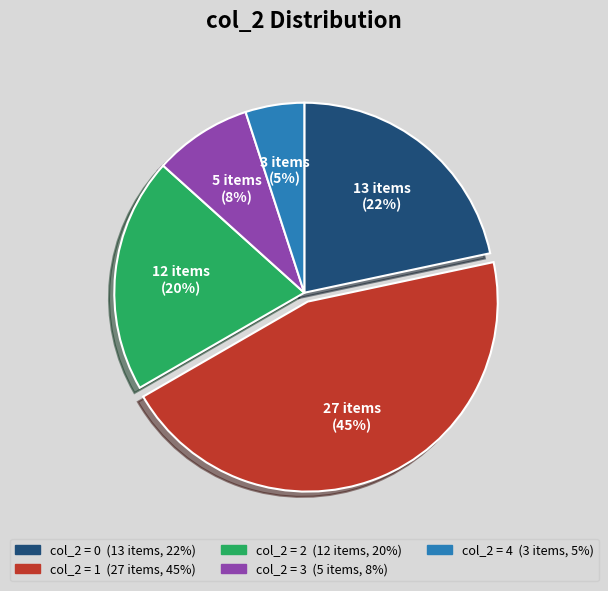

Is there any slice that represents more than half of the pie?

No